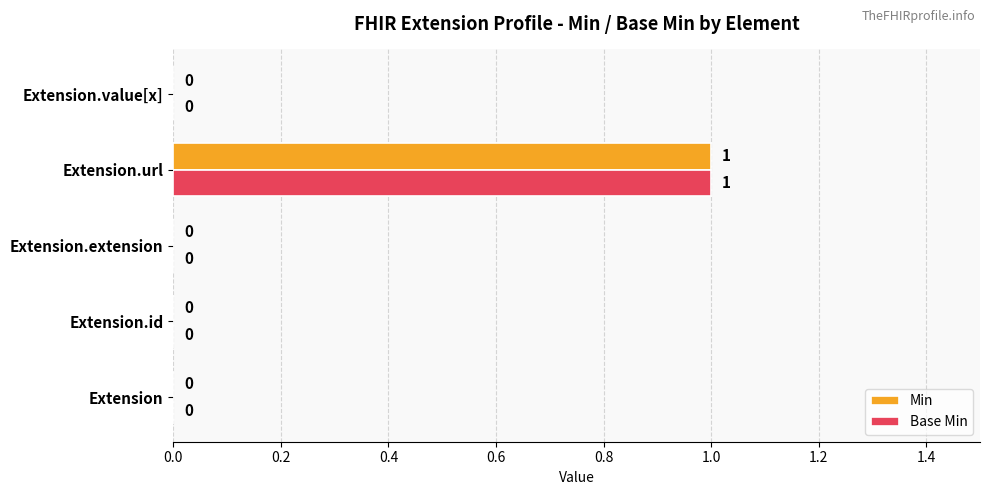

What is the highest value of the Base Min series?

1